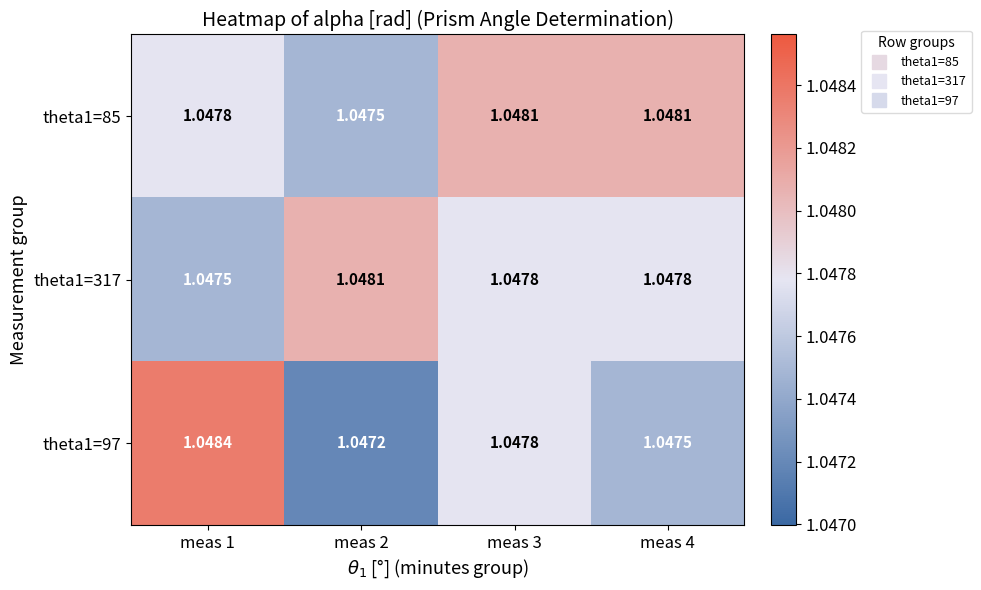

Which series has the largest total across all categories?

theta1=85